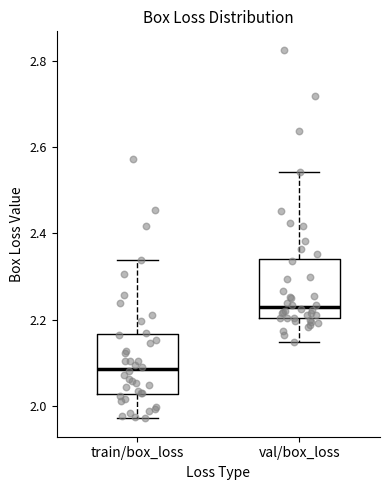

Reading left to right, transcribe this box plot: for each box, give where its median line is, the range the box spans, and where its two whiskers end, as read against the y-axis. The values are not printed on the chart, so give them approximately, as read against the axis.

train/box_loss: median 2.08, box 2.02 to 2.16, whiskers 1.98 to 2.34
val/box_loss: median 2.22, box 2.20 to 2.34, whiskers 2.14 to 2.54